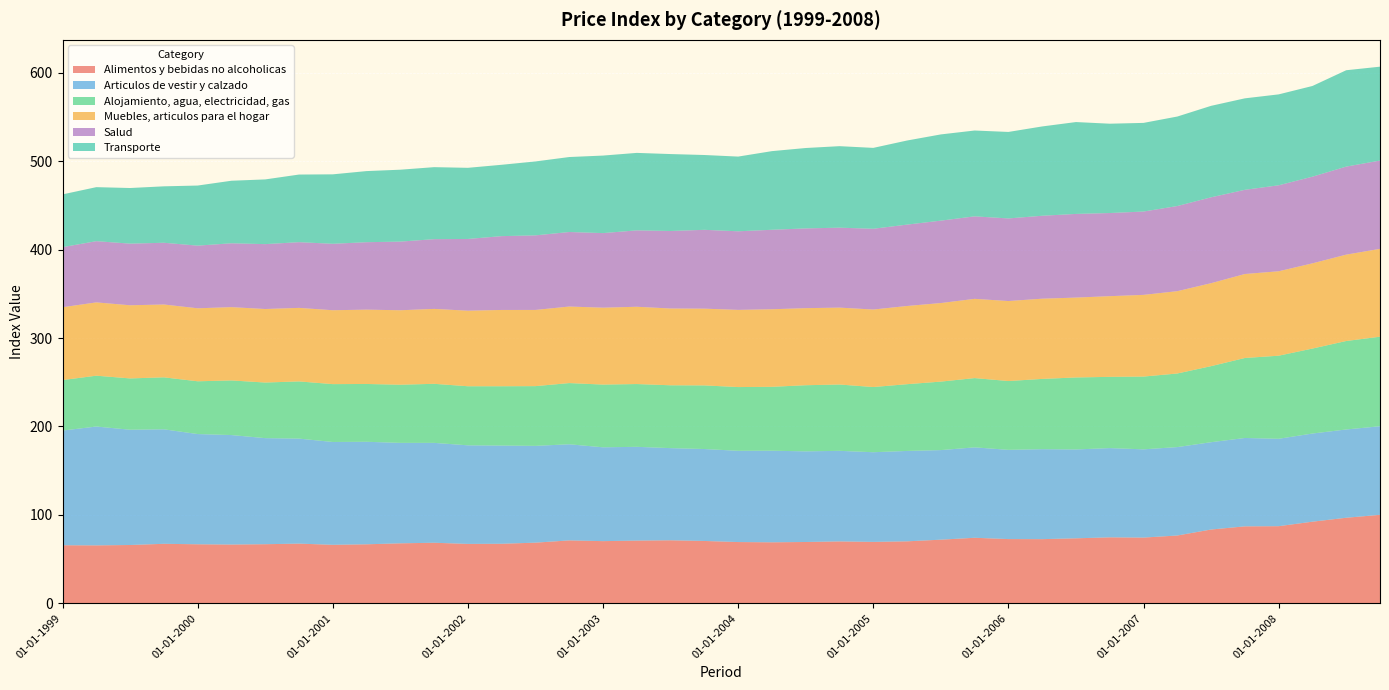

Reading right to left, transcribe all the data shown in this chart.

Alimentos y bebidas no alcoholicas: 100.0	96.7	92.3	87.2	87.0	83.4	76.6	74.3	74.6	73.5	72.5	72.6	74.1	71.9	70.0	69.4	70.0	69.3	69.0	69.2	70.5	71.2	70.9	70.3	71.1	68.5	67.3	67.1	68.5	67.8	66.7	66.1	67.5	66.8	66.4	66.7	67.2	65.9	65.5	65.6
Articulos de vestir y calzado: 100.2	99.9	99.7	98.9	100.0	98.8	100.0	99.8	101.0	100.5	101.8	100.9	102.3	101.3	102.3	101.4	102.5	102.5	103.6	103.2	104.0	104.2	106.1	106.2	108.7	109.5	111.1	111.5	113.0	113.6	116.0	116.3	118.8	120.0	123.8	124.7	129.5	130.4	134.4	129.7
Alojamiento, agua, electricidad, gas: 101.3	100.1	96.1	94.0	90.5	86.0	83.2	82.3	80.6	81.4	79.5	77.8	78.4	77.5	75.5	73.7	75.0	74.8	72.3	72.1	72.0	71.1	71.0	70.9	69.2	67.6	67.1	66.8	66.8	65.8	65.4	65.4	64.7	62.9	61.8	59.7	58.8	58.0	57.5	57.1
Muebles, articulos para el hogar: 99.4	97.7	96.4	95.5	95.0	93.8	93.1	92.4	91.3	90.3	90.7	90.5	89.6	88.9	88.5	87.7	87.0	87.2	87.7	87.3	86.8	86.8	87.4	87.0	86.6	86.2	86.3	85.5	84.7	84.2	84.1	83.6	83.2	83.2	82.9	82.6	82.4	82.8	82.9	82.4
Salud: 99.9	99.6	98.0	97.2	95.2	97.1	96.3	94.3	94.0	94.6	93.8	93.4	93.3	93.2	92.0	91.3	90.4	90.2	89.9	88.9	89.2	87.7	86.4	84.4	84.3	84.3	83.5	81.1	78.9	77.7	76.3	75.2	74.3	73.4	72.2	70.8	69.8	69.7	69.2	68.0
Transporte: 106.2	109.0	102.6	102.8	103.5	103.5	101.2	100.3	101.0	103.9	101.0	97.8	97.1	97.5	95.1	91.5	92.2	90.9	89.0	84.5	84.6	87.0	87.6	87.7	84.8	83.6	80.7	80.5	81.5	81.3	80.4	78.6	76.5	73.2	70.8	68.0	63.8	62.9	61.1	59.7